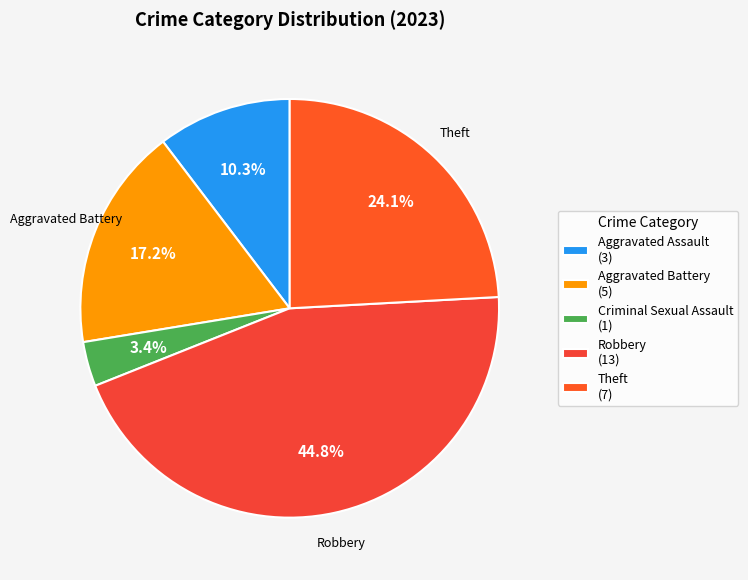

Rank the categories by value from highest to lowest.

Robbery (13), Theft (7), Aggravated Battery (5), Aggravated Assault (3), Criminal Sexual Assault (1)